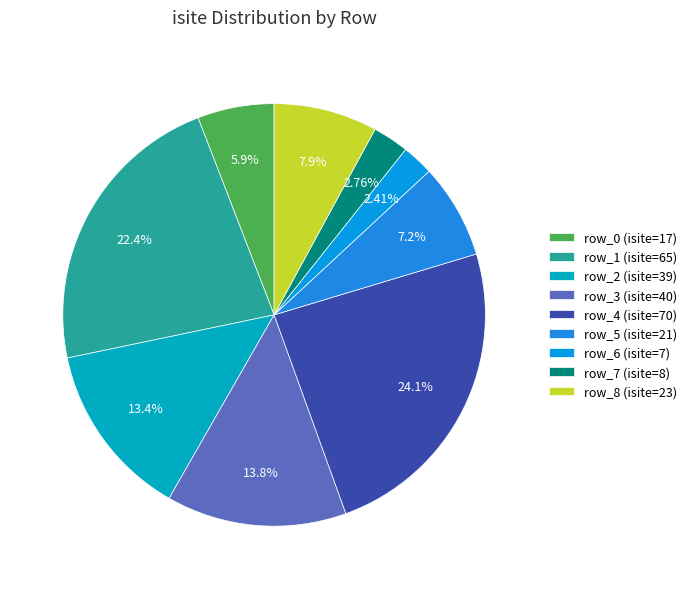

Approximately how many times larger is the value at row_3 compared to row_6?

5.7